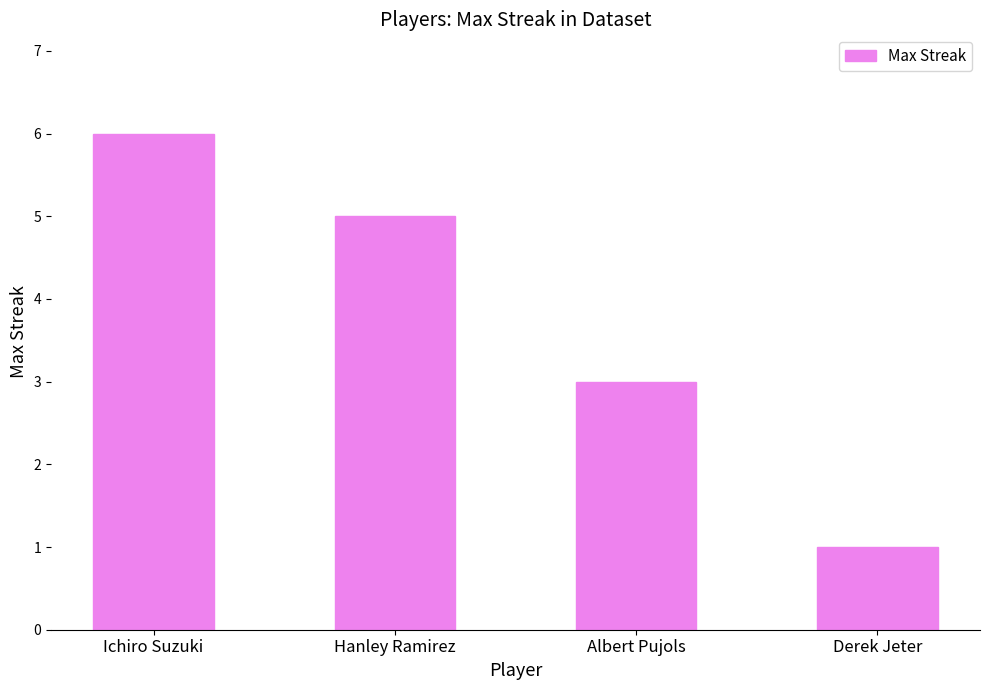

At which label is the value closest to 3?

Albert Pujols